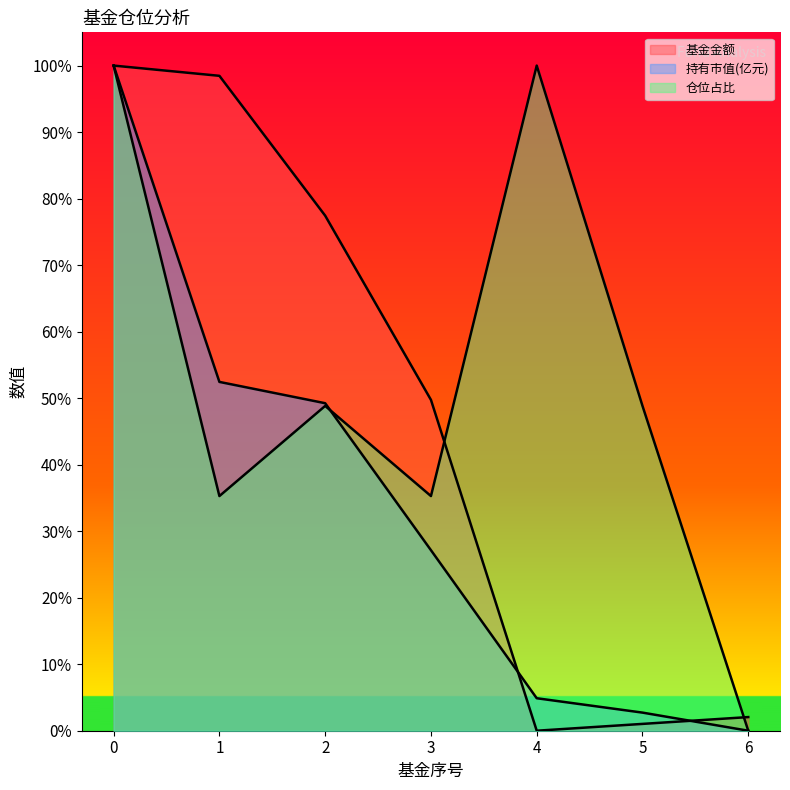

At which label is 仓位占比 closest to 0?

6